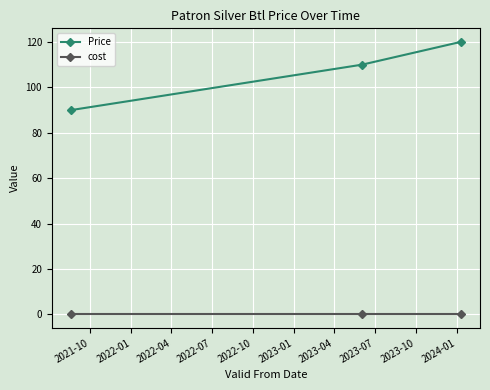

At how many categories does at least one series exceed 51?

3